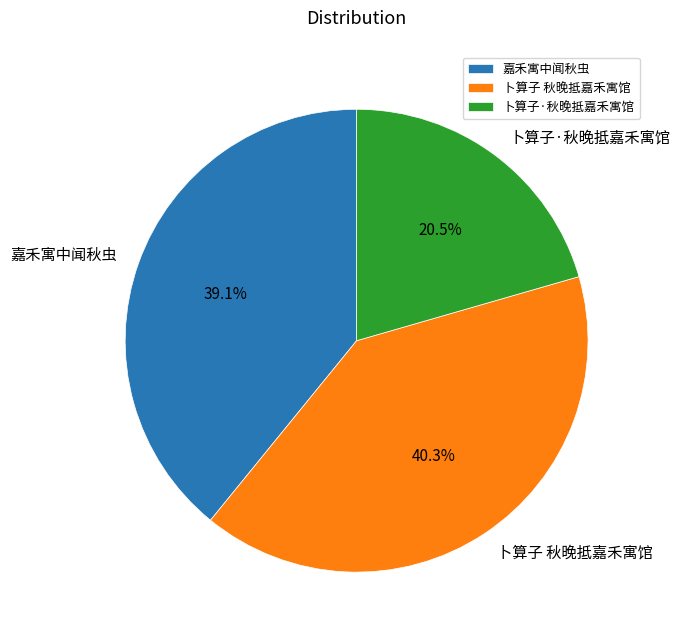

To the nearest percent, what is the average slice percentage?

33%